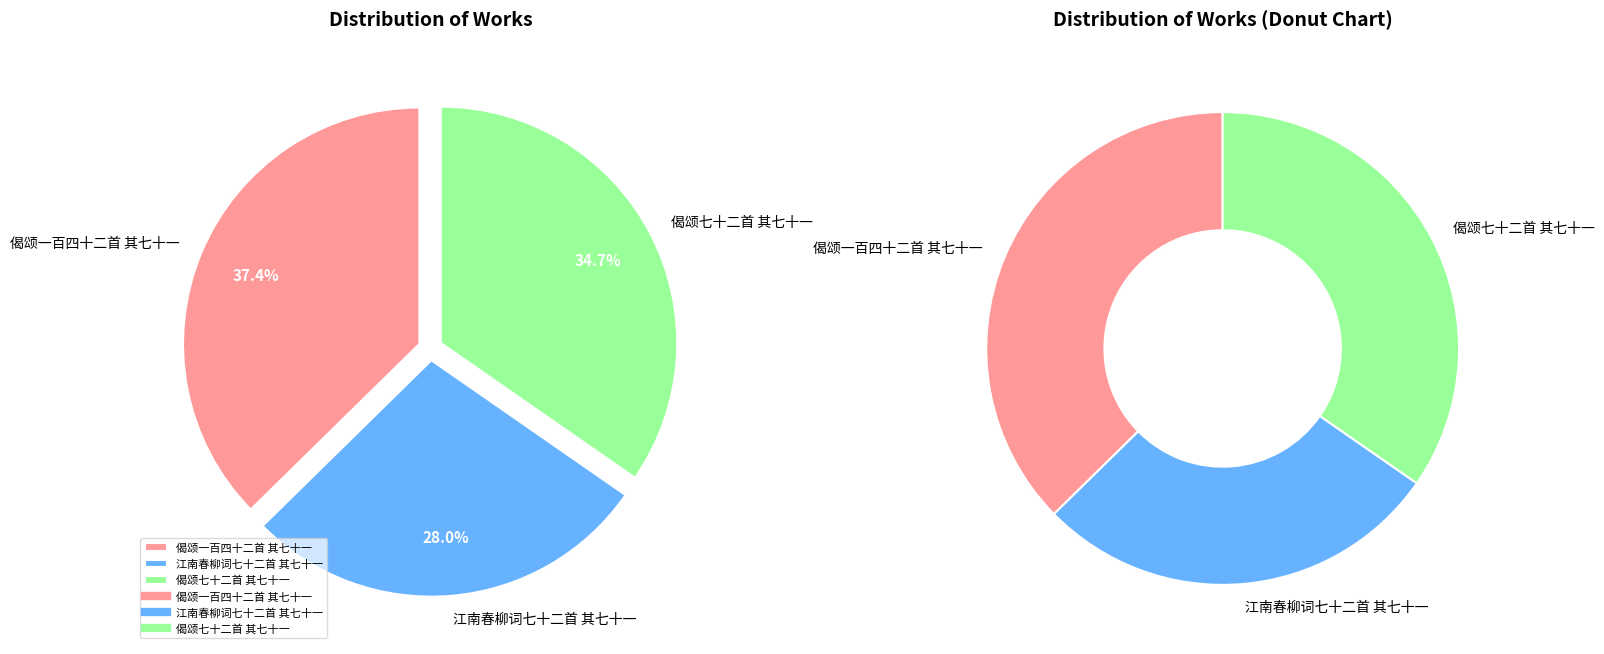

How many slices are in this pie chart?

3